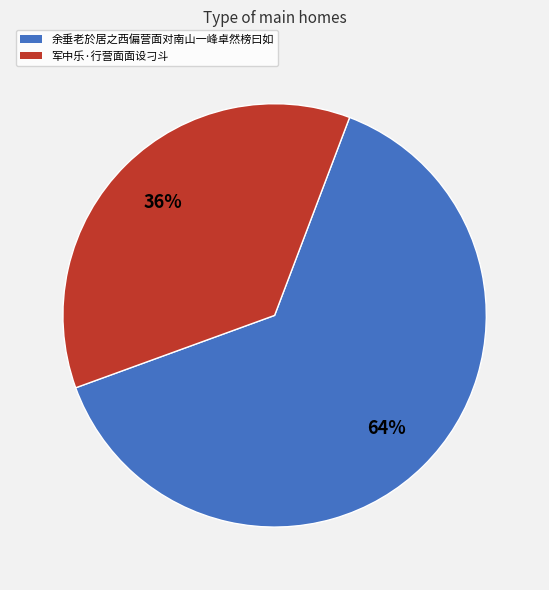

Is it true that 余垂老於居之西偏营面对南山一峰卓然榜曰如 is 64% of the pie?

True